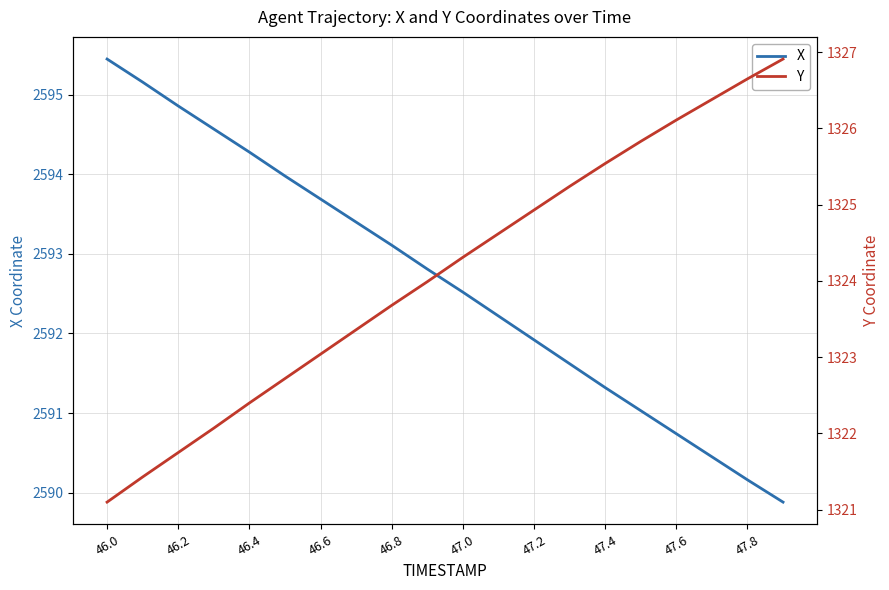

Is it true that X equals 717.8 at 46.2?

False